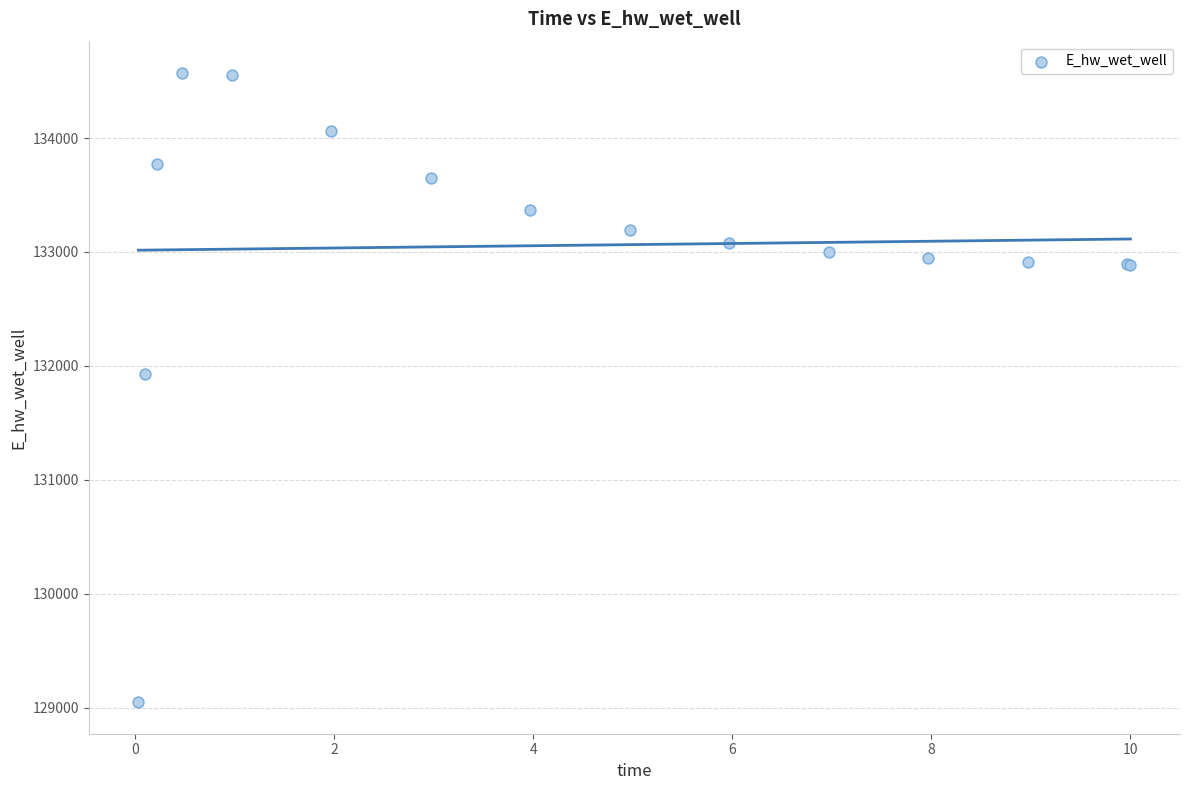

What Y value in the scatter plot is closest to 131809?

131929.0